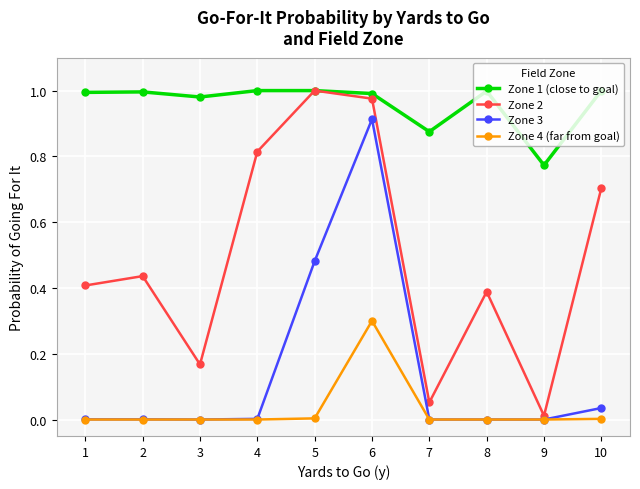

At which category is the sum across all series the highest?

6